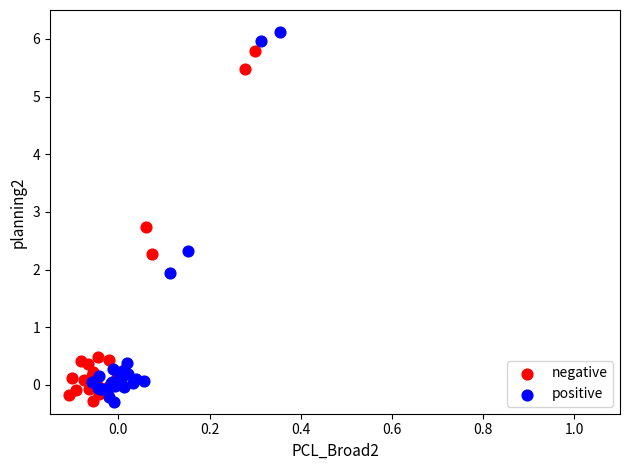

Which series reaches the maximum Y coordinate?

positive